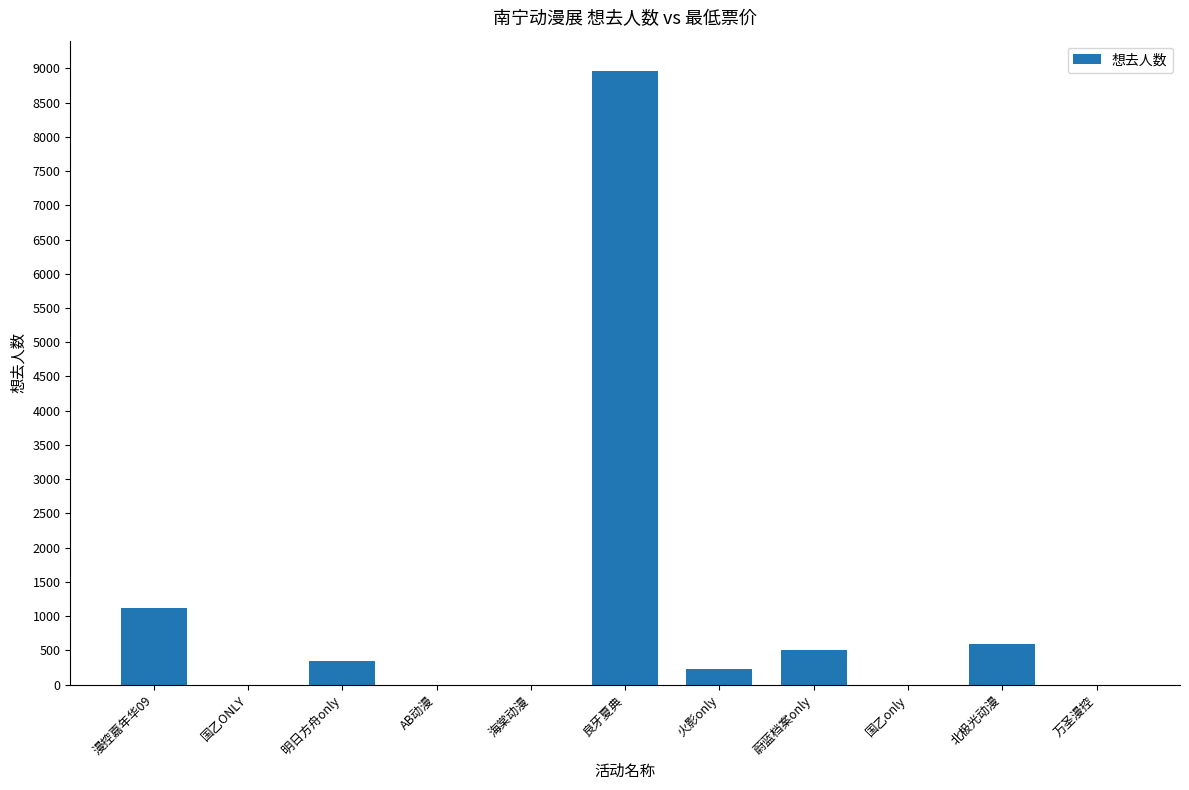

How many data points does each series have?

11